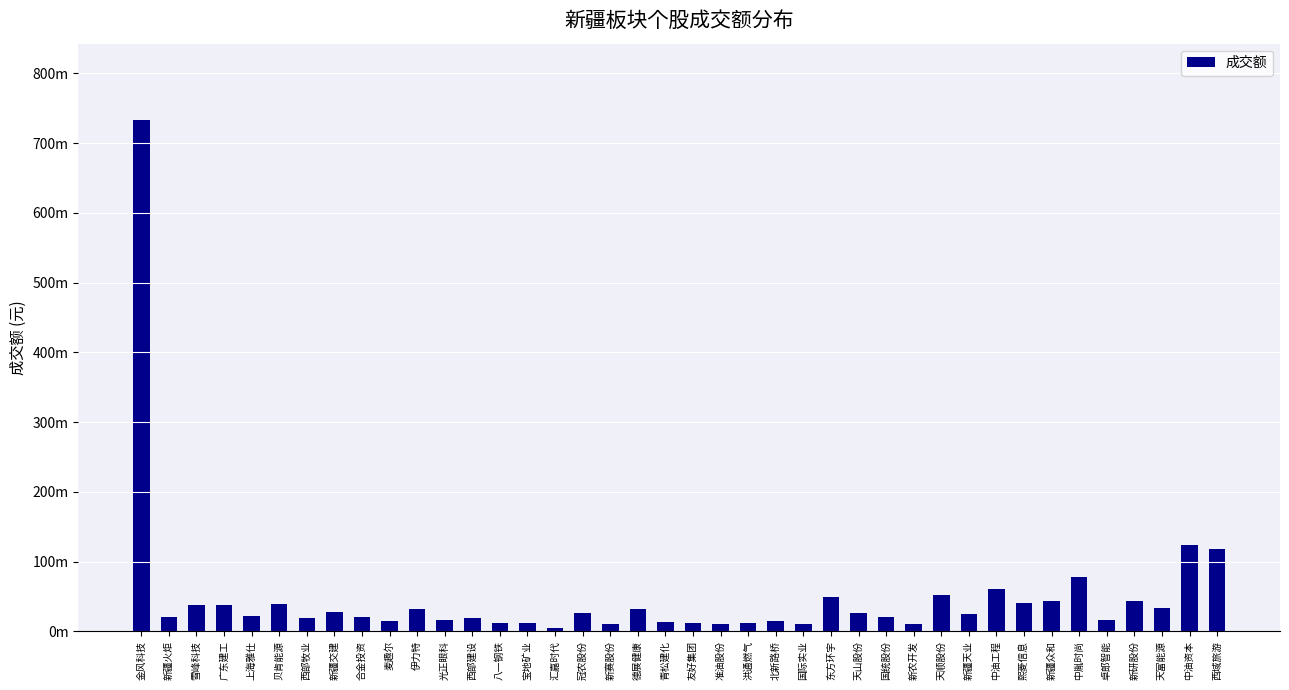

Between 广东建工 and 准油股份, which is larger?

广东建工